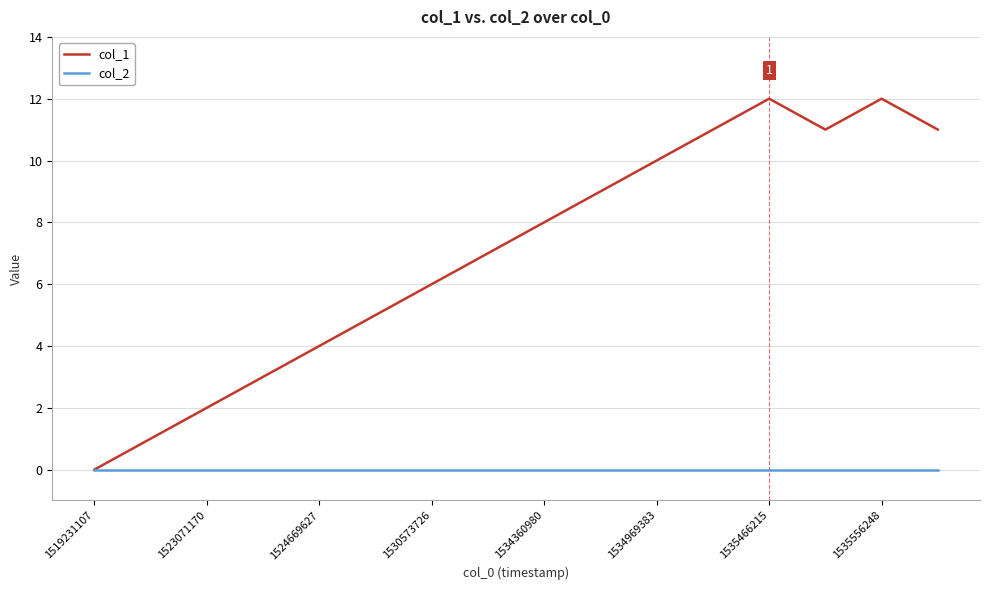

What is the greatest value displayed?

12